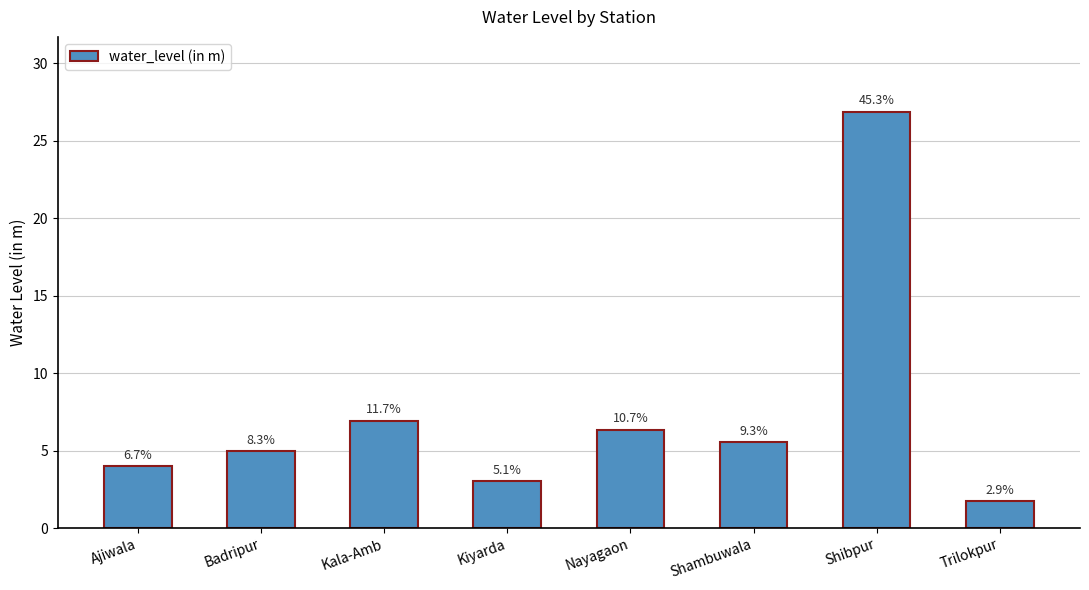

How many bars are there in total?

8